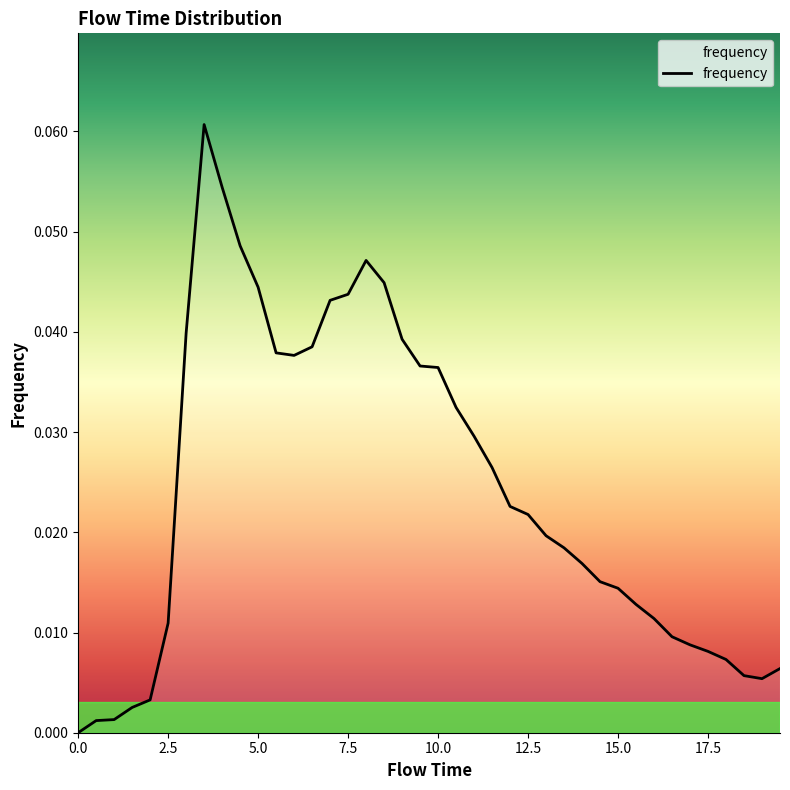

Does the chart display data point markers on the line(s)?

No